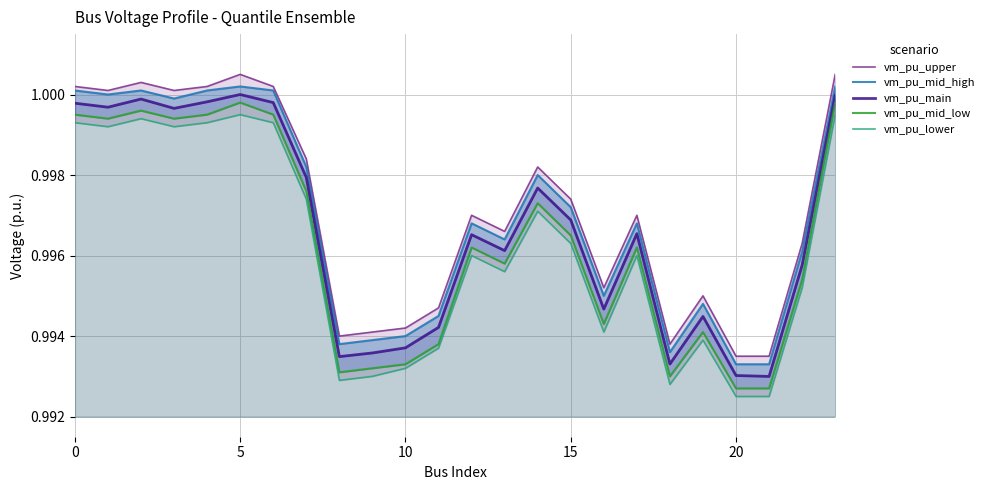

Rank the series at 23 from highest to lowest value.

vm_pu_upper, vm_pu_mid_high, vm_pu_main, vm_pu_mid_low, vm_pu_lower